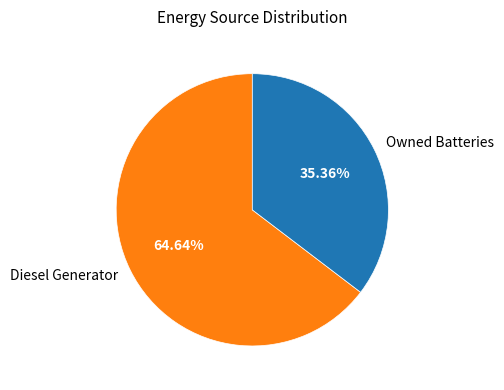

How many segments does this pie chart have?

2